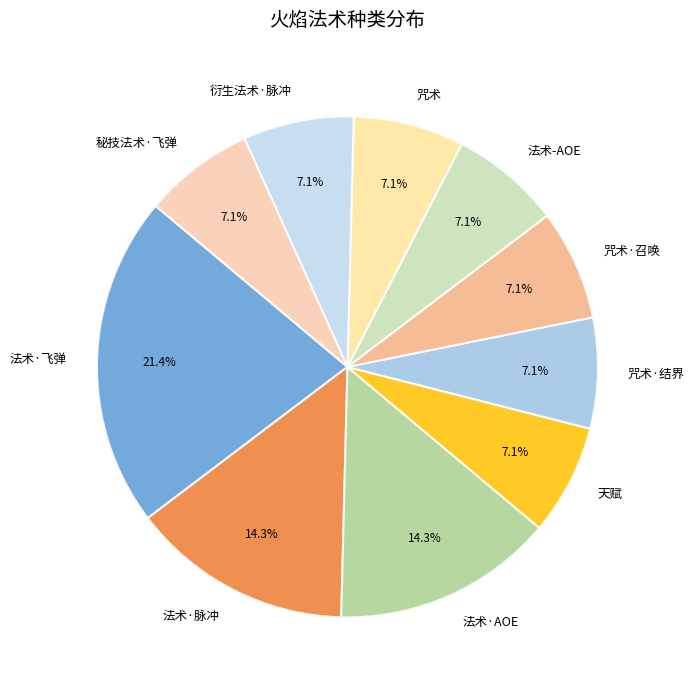

Approximately how many times larger is the value at 法术-AOE compared to 天赋?

1.0